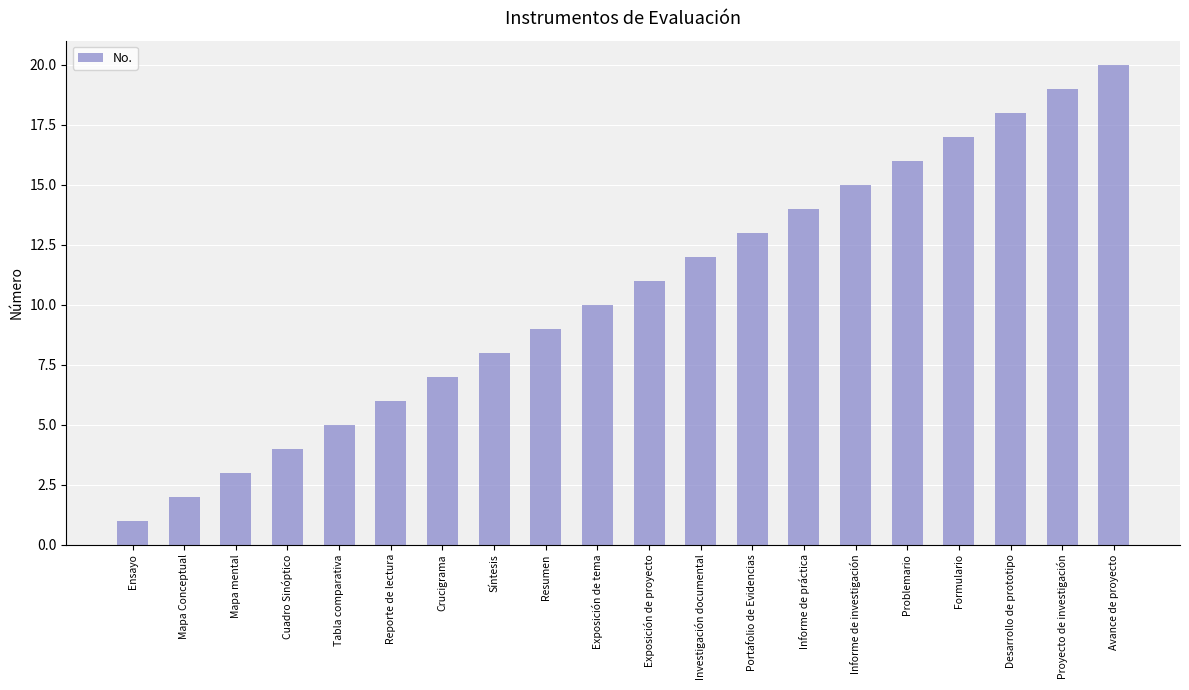

True or false: the data shows 7 at Proyecto de investigación.

False